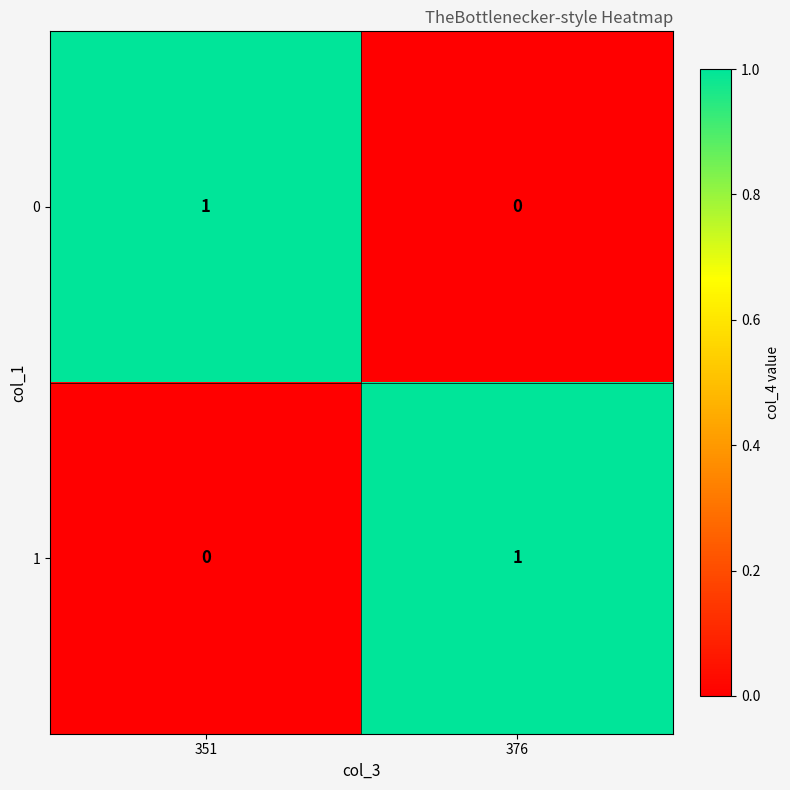

The value of 1 at 351 is 1. True or false?

False